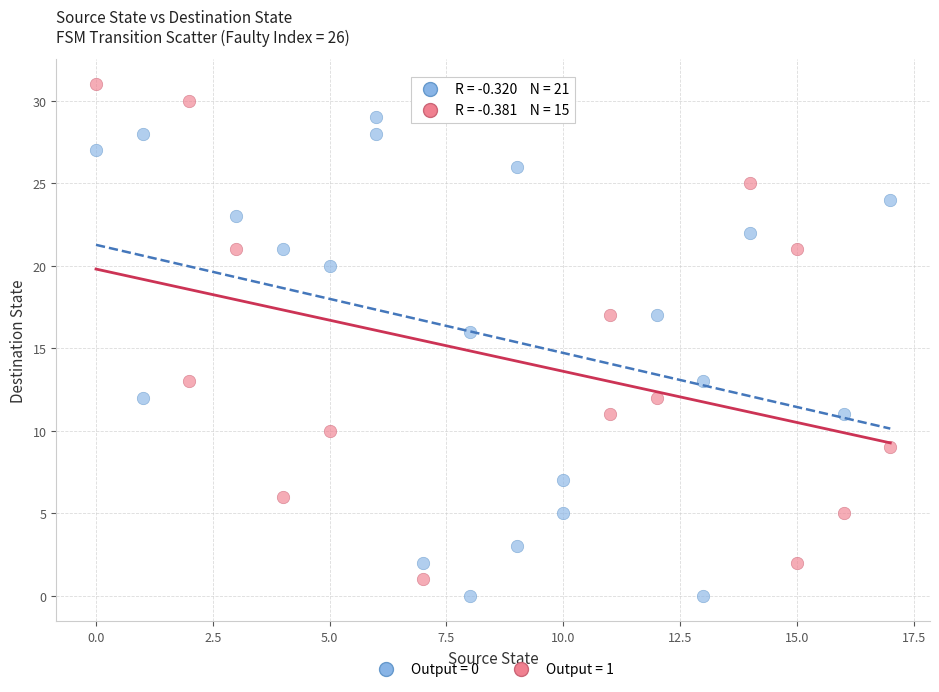

Which series contains the highest Y value?

Output = 1